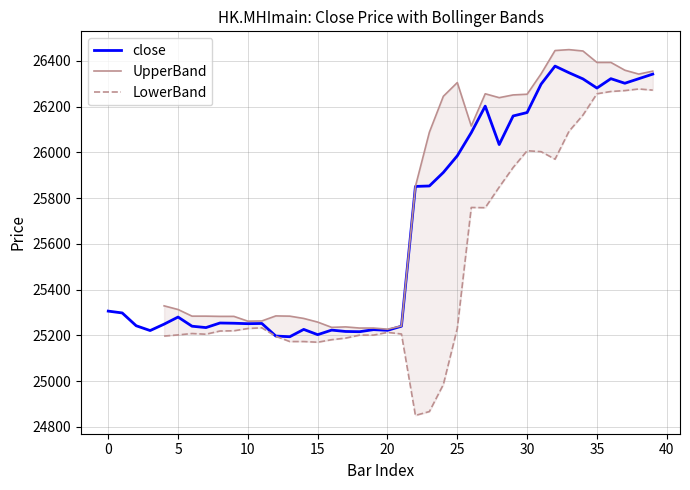

True or false: LowerBand and UpperBand intersect in this chart.

False